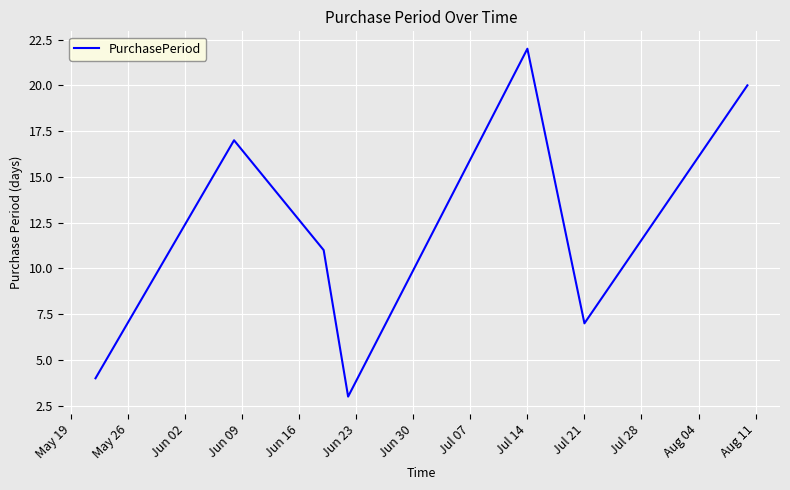

What is the difference between the maximum and minimum values?

19